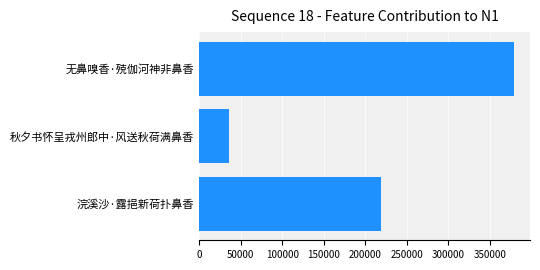

What is the label of the 1st bar from the top?

无鼻嗅香·殑伽河神非鼻香